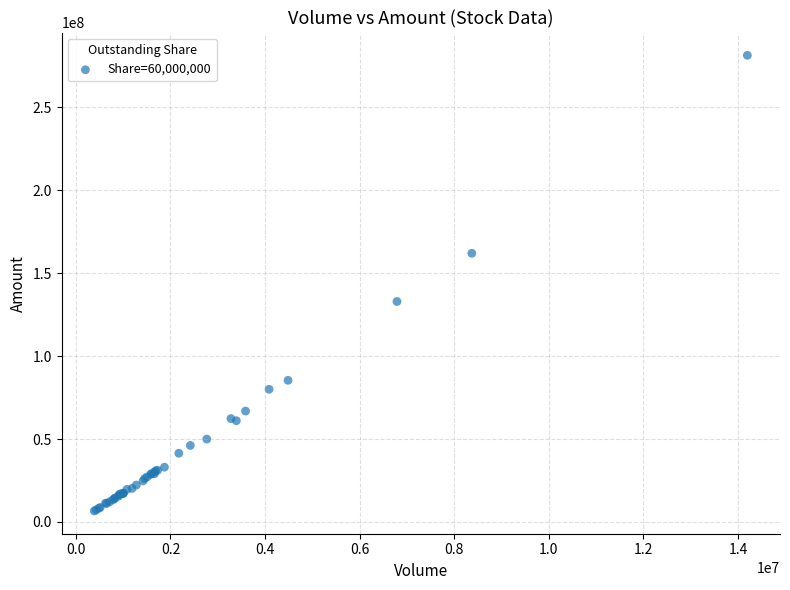

What Y value in the scatter plot is closest to 144045761?

132960264